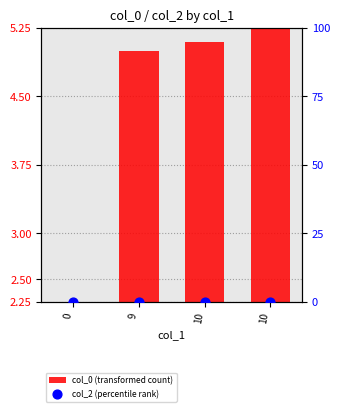

Which series has the largest total across all categories?

col_0 (transformed count)